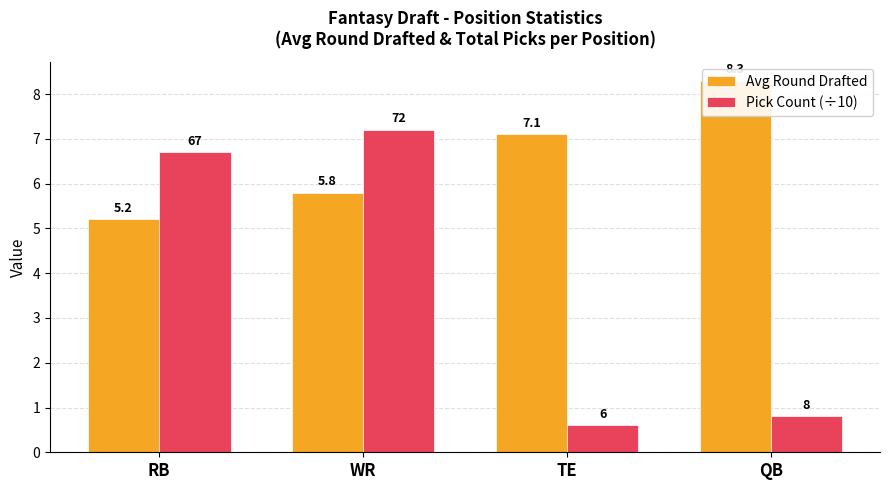

What position from the left is TE?

3